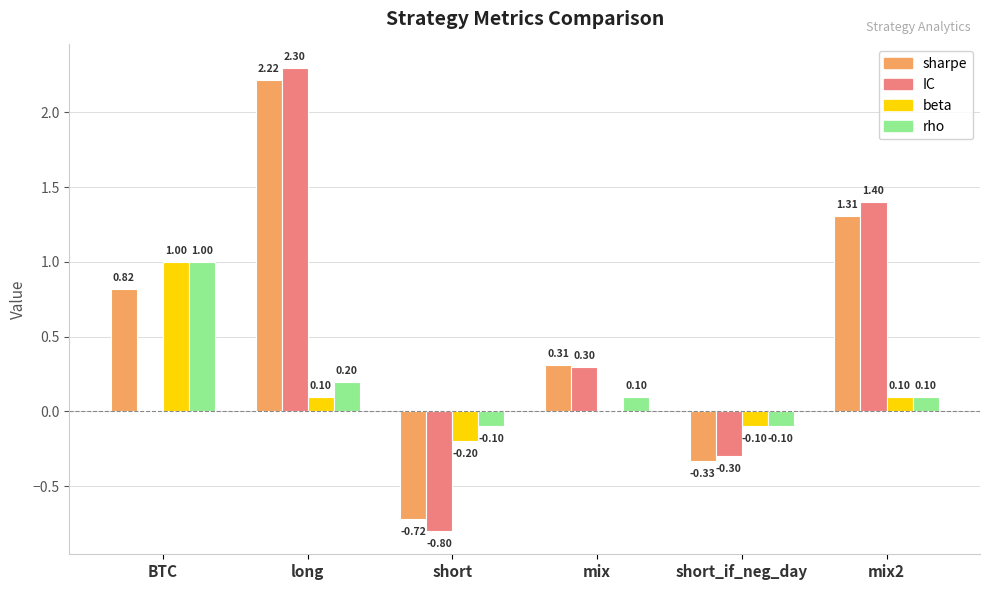

At which category does the chart reach its peak across all series?

long